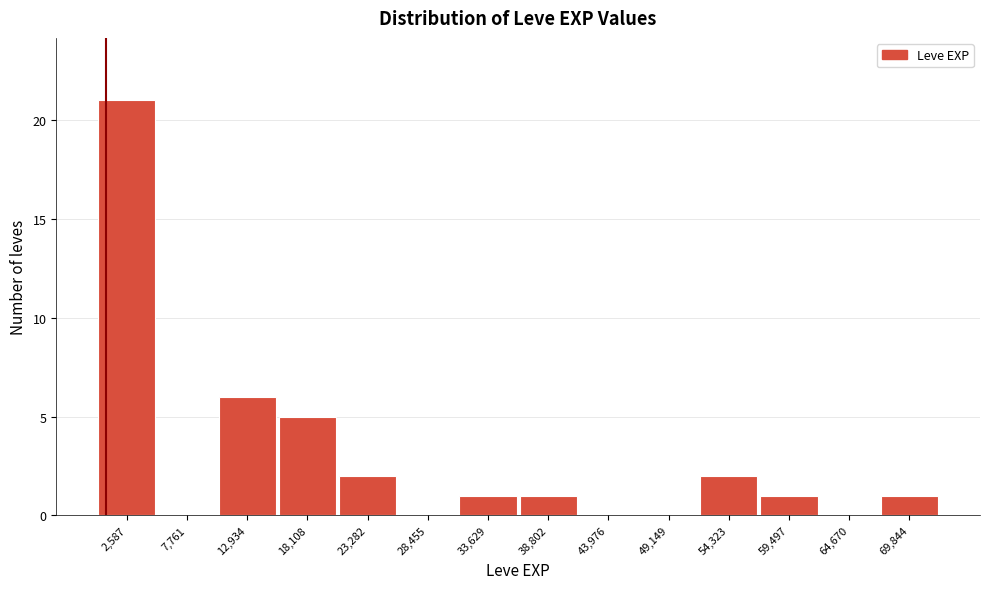

Over which range of the x-axis is the bar tallest?

0 to 5000